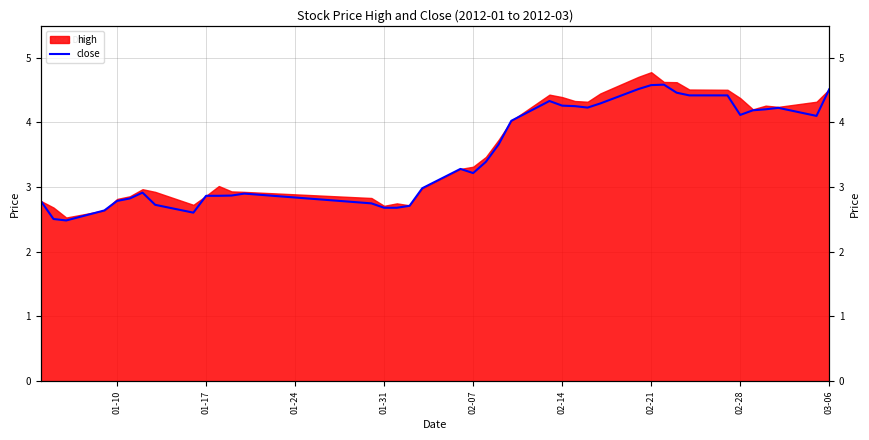

Count the number of values greater than 3.

22